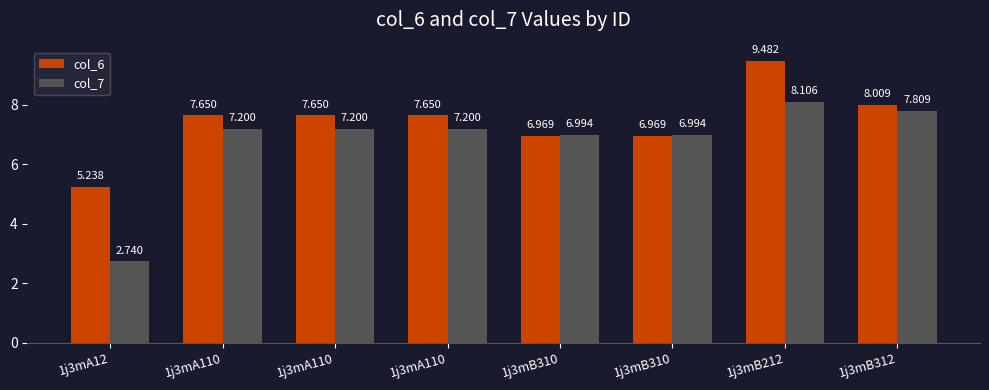

Between 1j3mB312 and 1j3mB212, which is larger?

1j3mB212